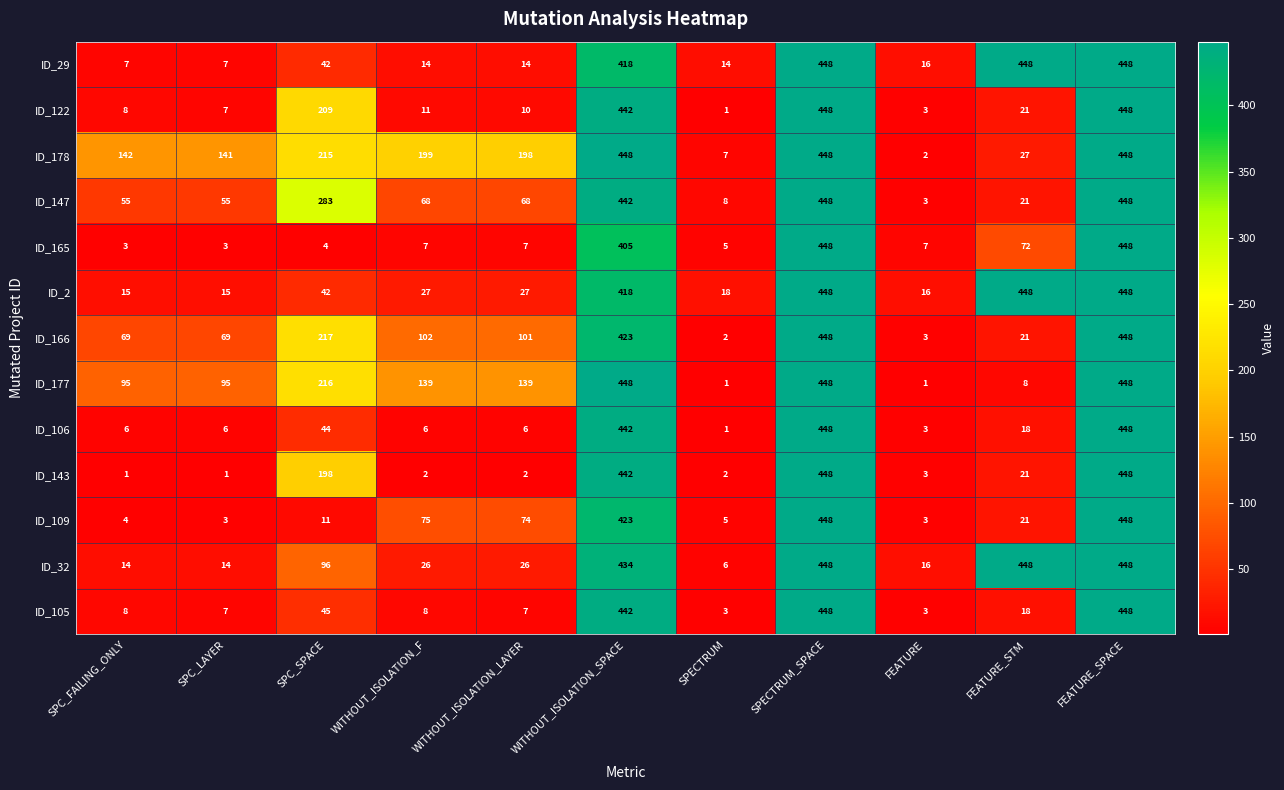

Which series has the largest total across all categories?

ID_178